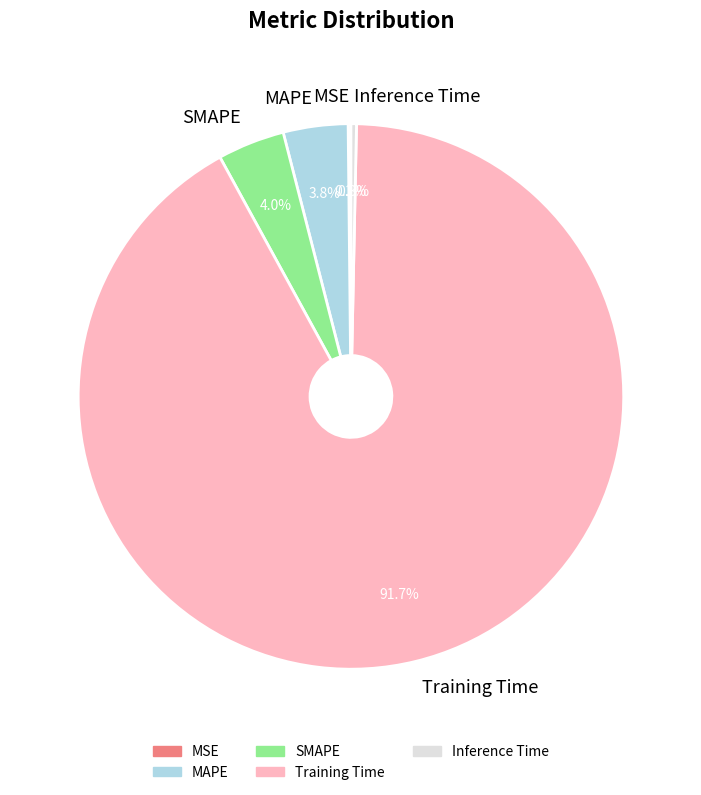

What percentage do Training Time and SMAPE together represent?

95.7%